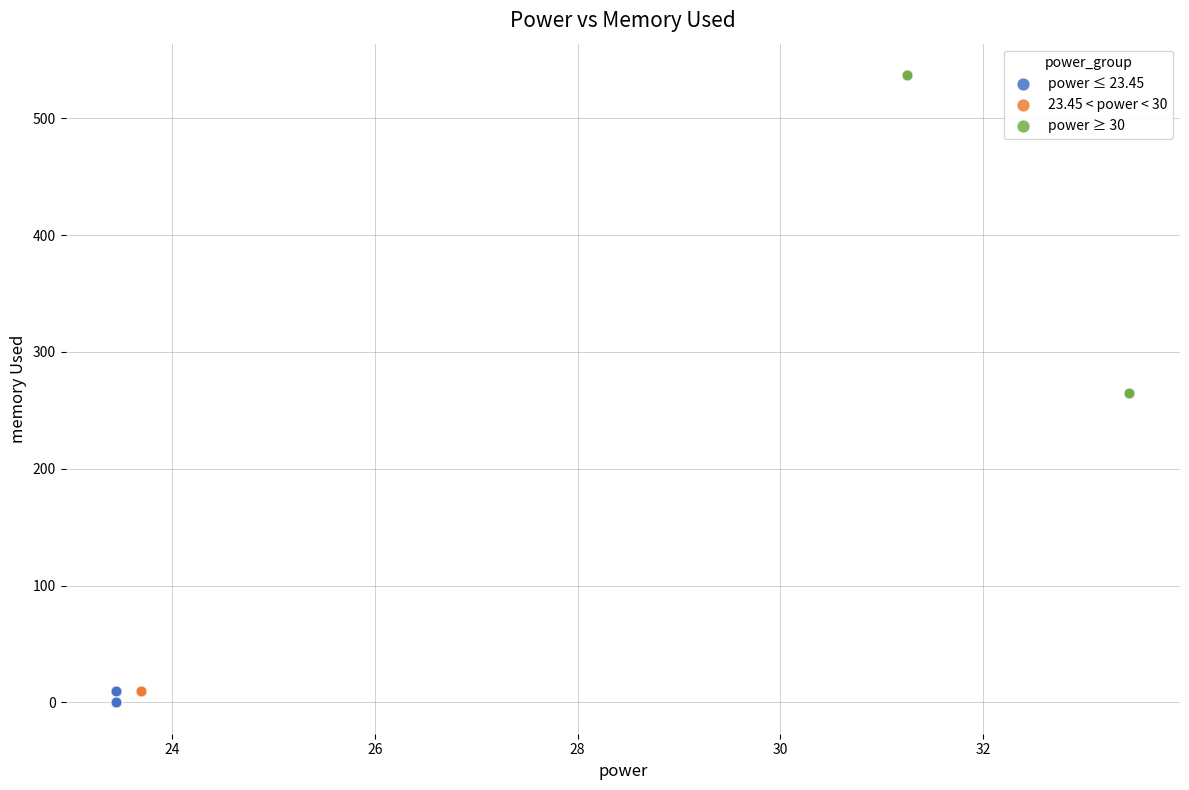

What are all the series names shown in the legend?

power ≤ 23.45, 23.45 < power < 30, power ≥ 30